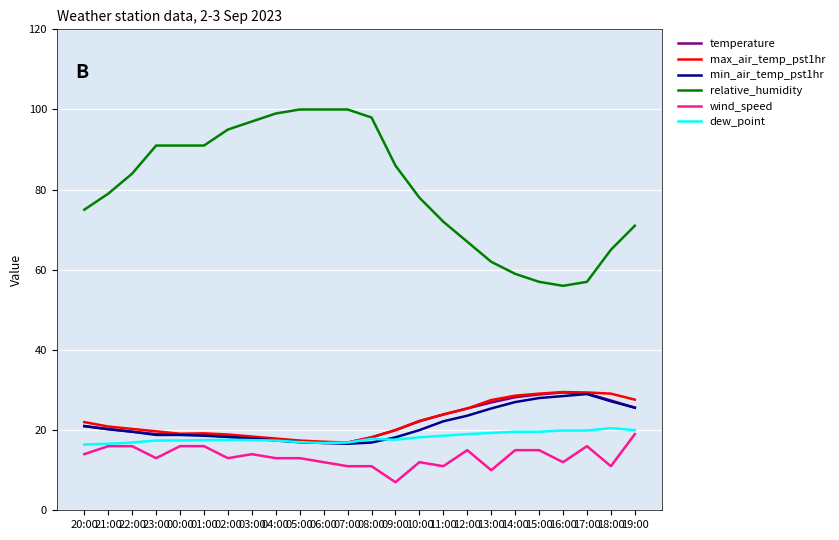

Which series has the largest total across all categories?

relative_humidity